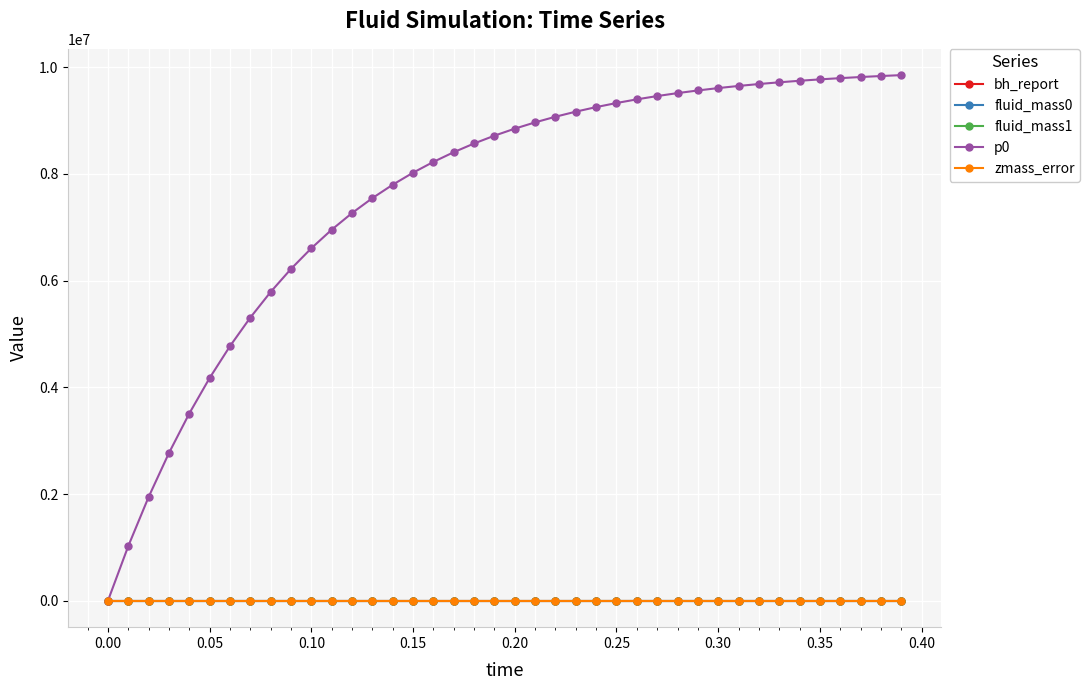

True or false: bh_report and fluid_mass0 intersect in this chart.

False